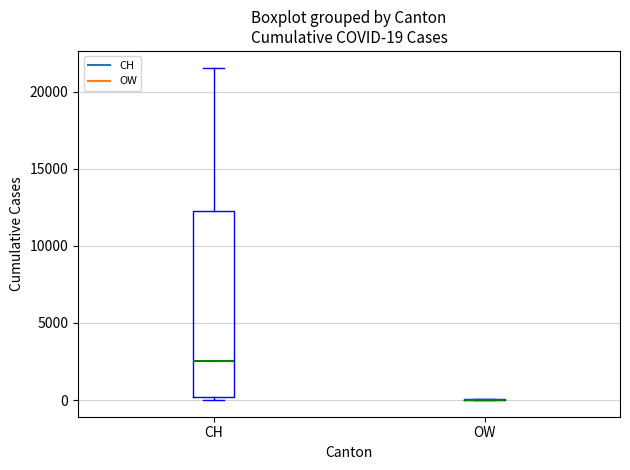

Which box is the tallest, from its lower edge to its upper edge?

CH